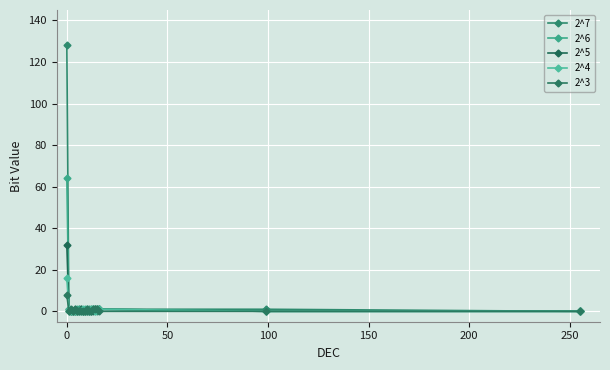

Count the number of data series in this chart.

5